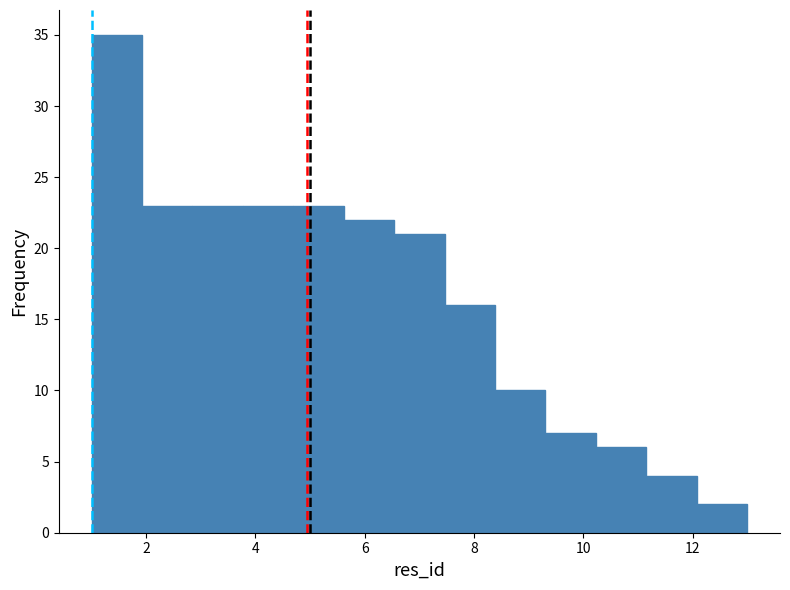

Reading left to right, list every bar in this chart as the range it spans on the x-axis followed by its height. Neither the bar edges nor the heights are printed on the chart, so give them approximately, as read against the axes.

1.0 to 2.0: 35
2.0 to 2.8: 23
2.8 to 3.8: 23
3.8 to 4.6: 23
4.6 to 5.6: 23
5.6 to 6.6: 22
6.6 to 7.4: 21
7.4 to 8.4: 16
8.4 to 9.4: 10
9.4 to 10.2: 7
10.2 to 11.2: 6
11.2 to 12.0: 4
12.0 to 13.0: 2